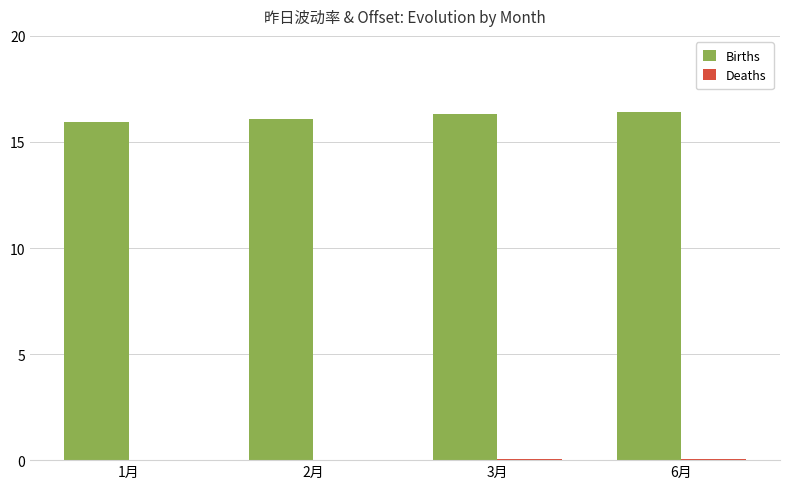

Is it true that Births equals 24.7 at 1月?

False